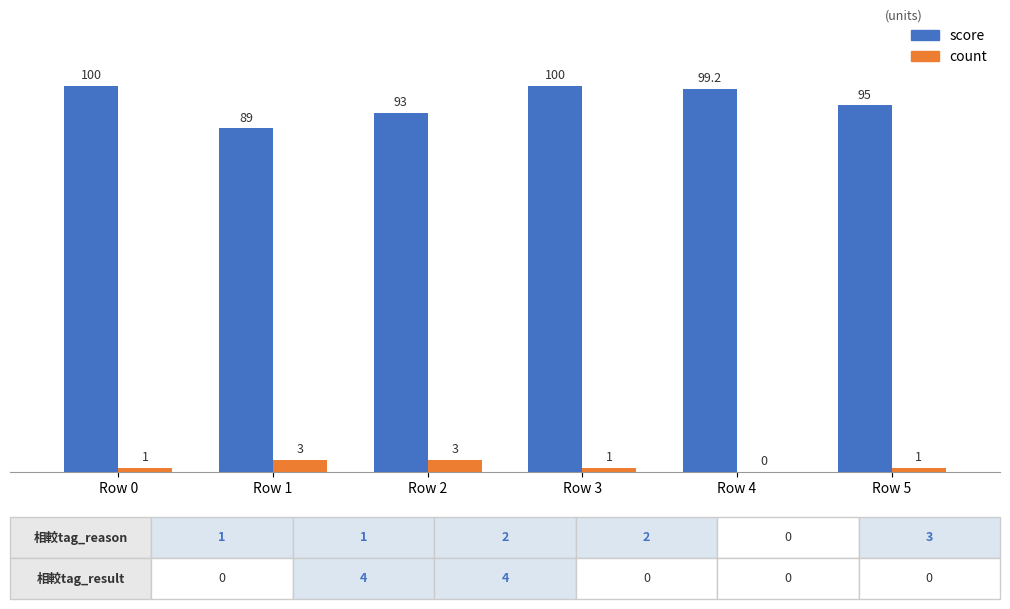

What value does the score series have at Row 3?

100.0